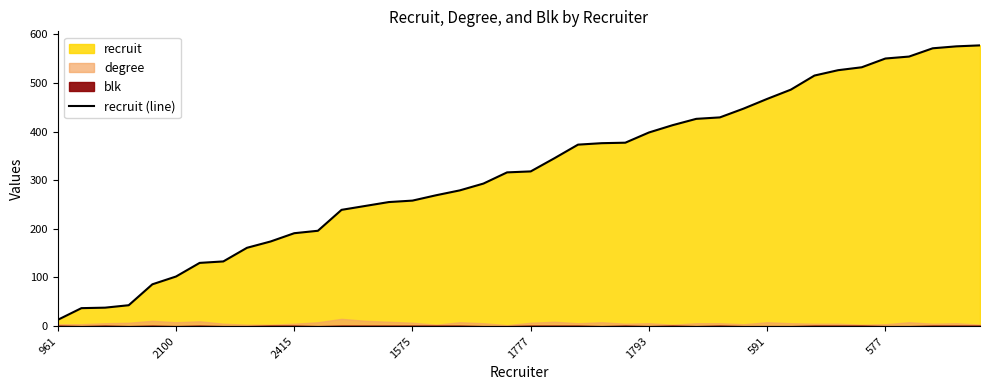

At which label does recruit (line) reach its minimum?

961